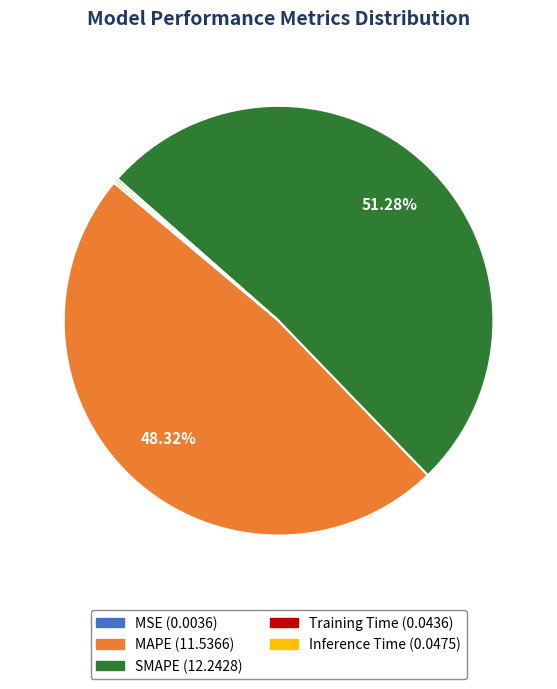

What is the majority slice?

SMAPE